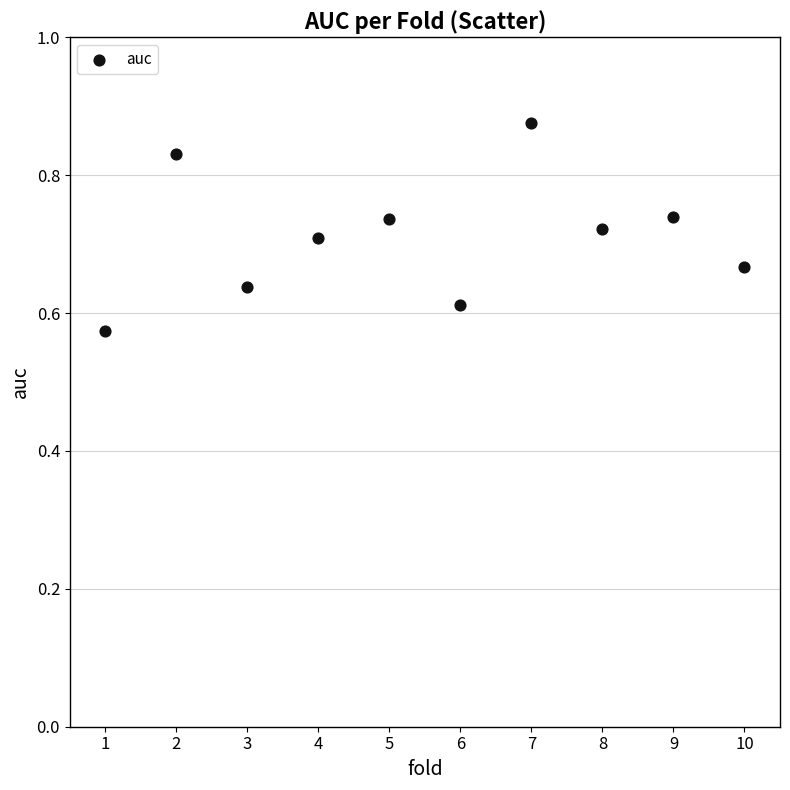

What is the range of X values (max minus min)?

9.0